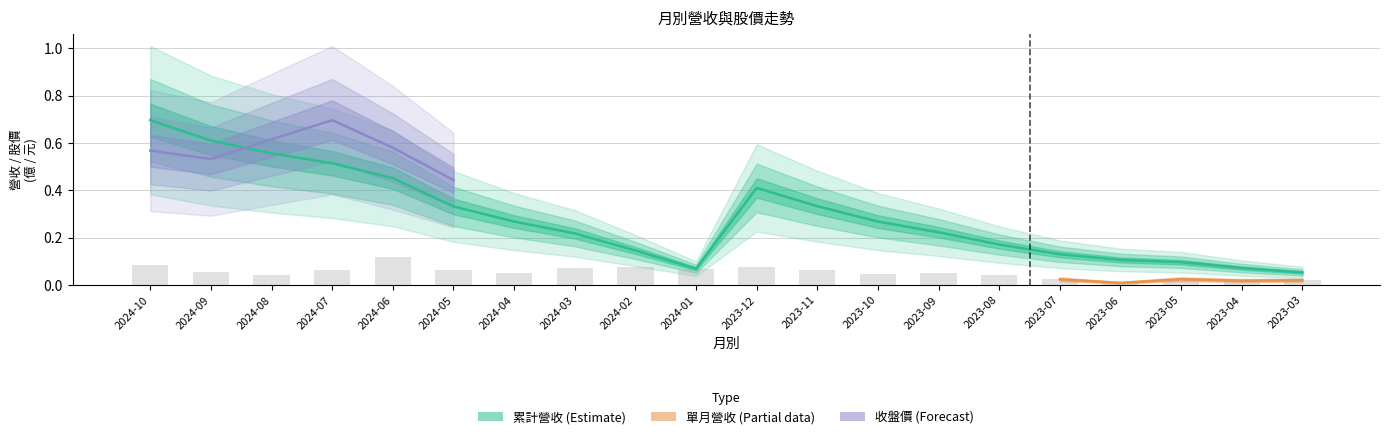

Which series has the largest range (max minus min)?

累計營收